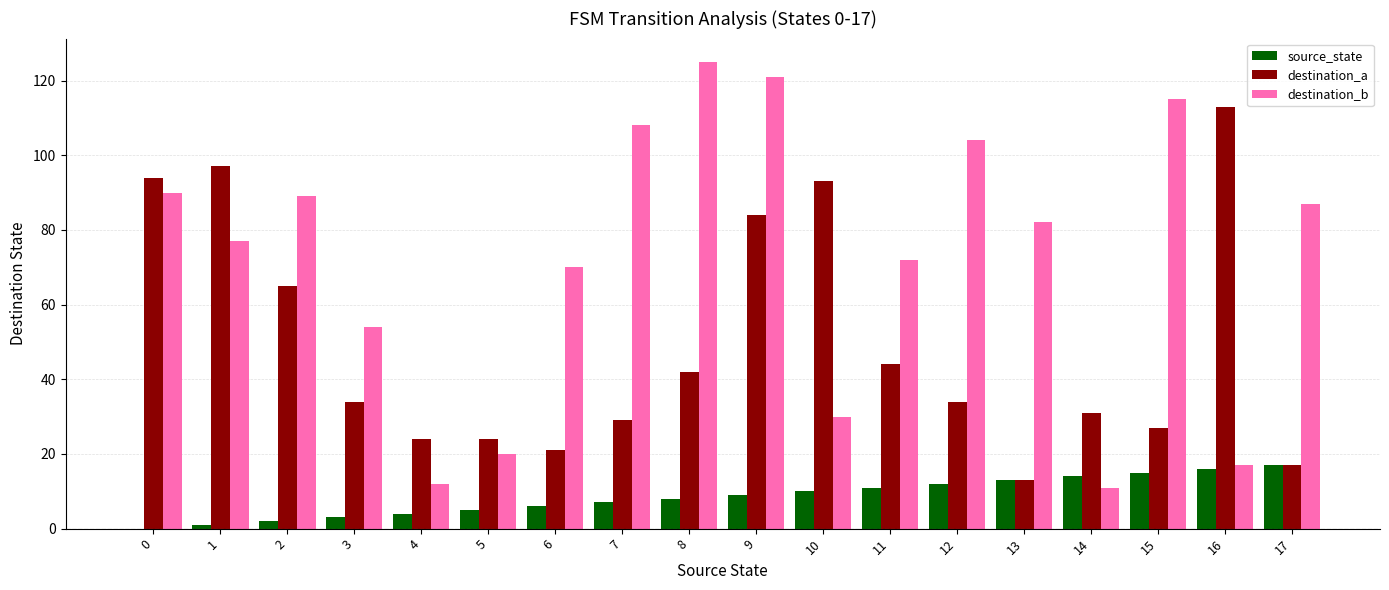

Which series changed the most between 2 and 5?

destination_b